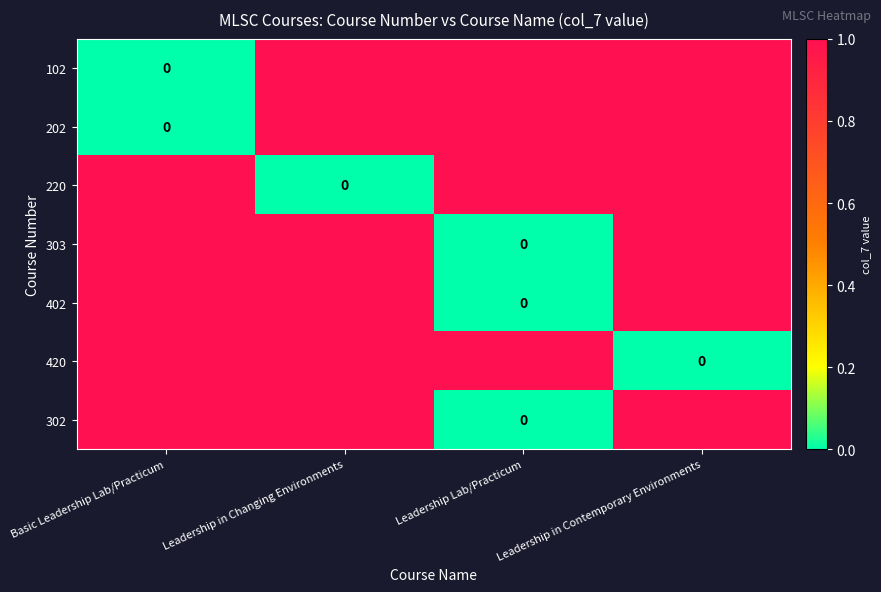

At which label is 302 closest to 0?

Leadership Lab/Practicum